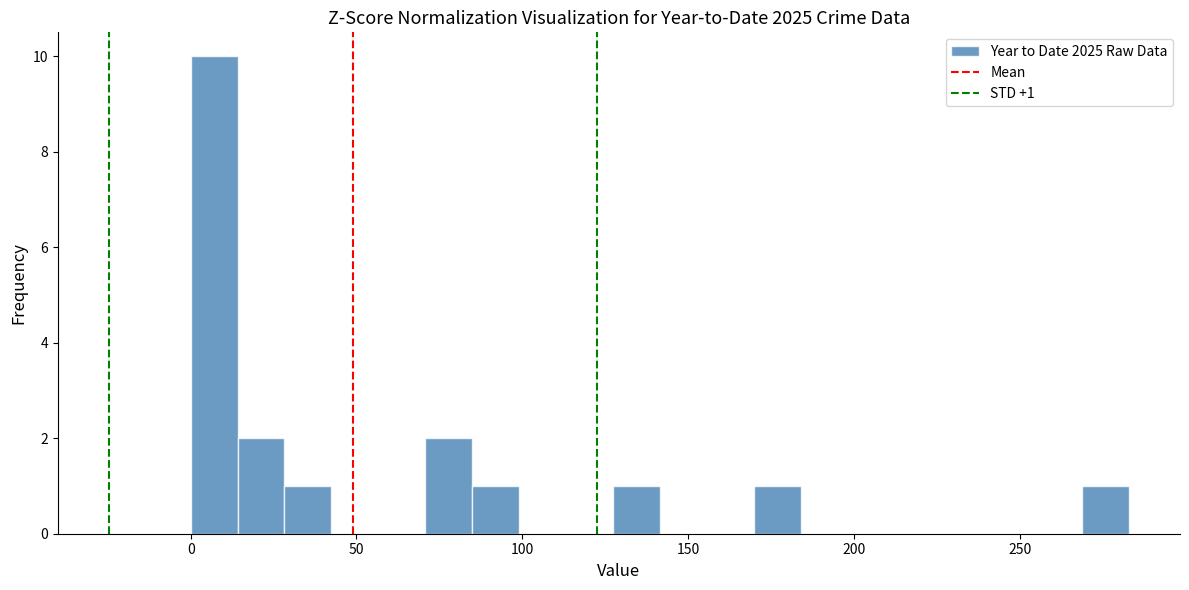

Read against the x-axis, roughly where is the centre of the tallest bar?

5